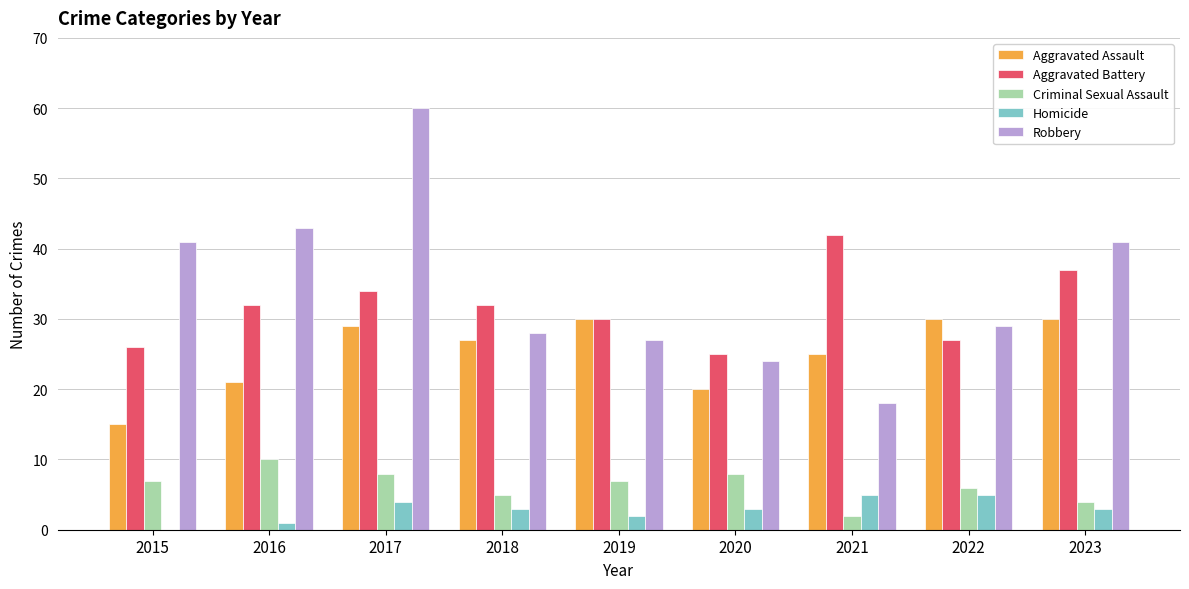

Where does the Homicide series first go above 3?

2017